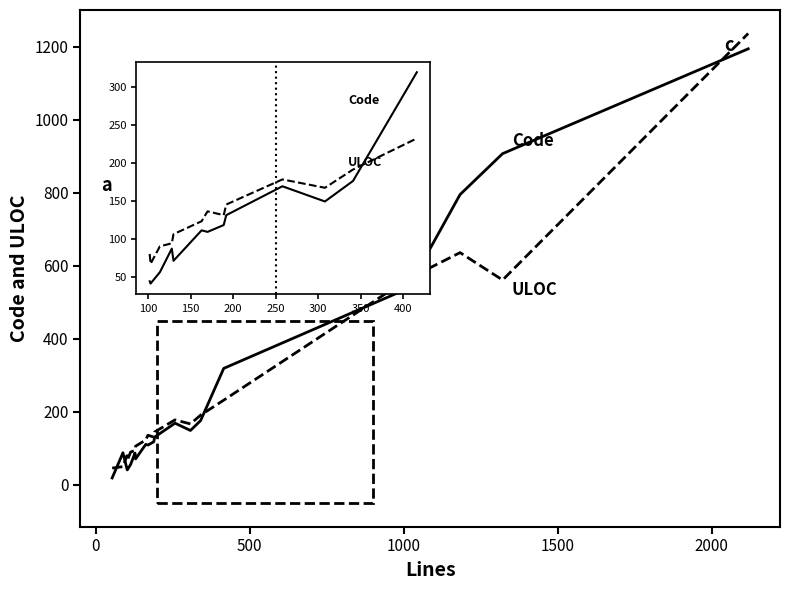

What is the maximum value shown in the chart?

1236